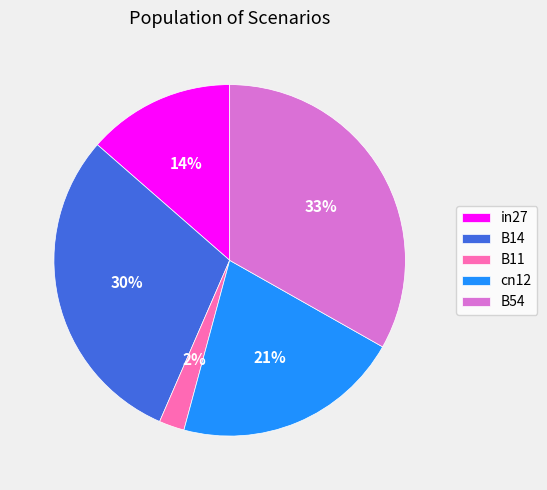

Rank the categories by value from lowest to highest.

B11, in27, cn12, B14, B54